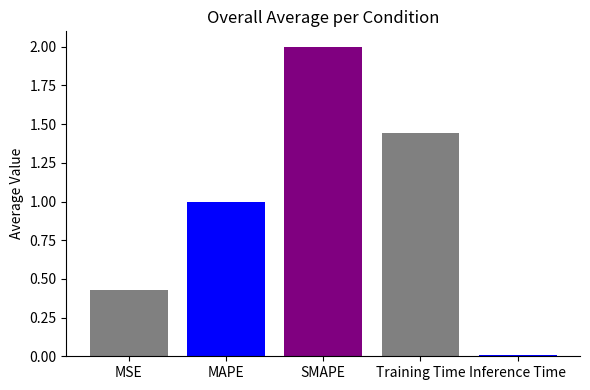

List the labels in order of value, smallest first.

Inference Time, MSE, MAPE, Training Time, SMAPE